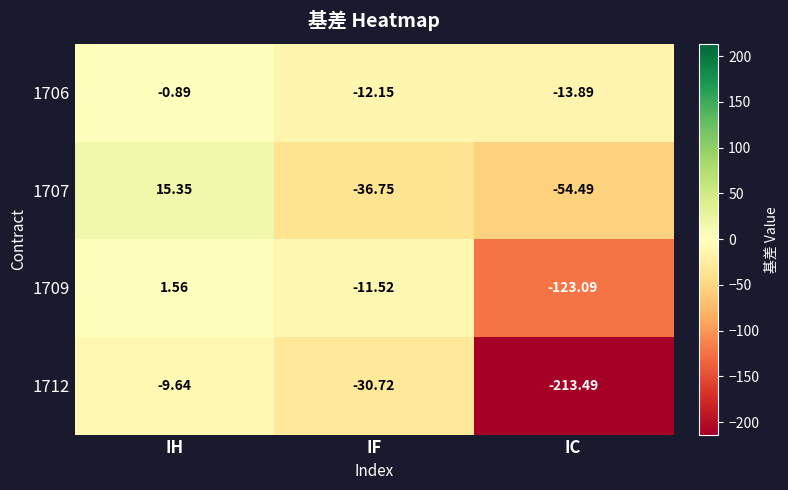

Which series has the largest range (max minus min)?

1712